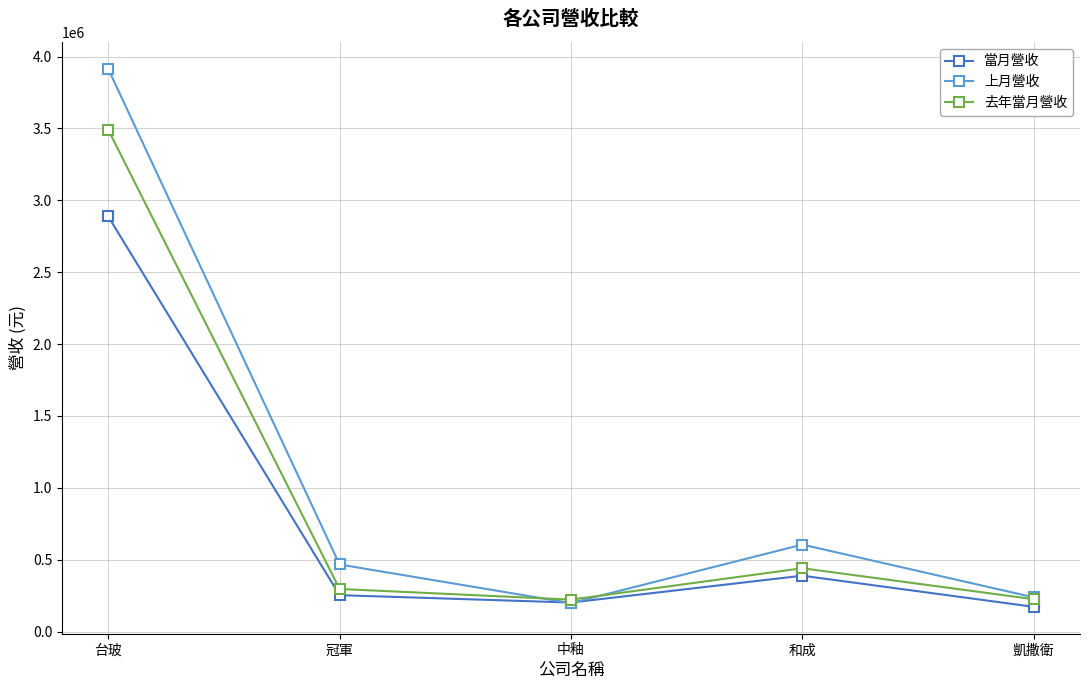

Does the chart display data point markers on the line(s)?

Yes